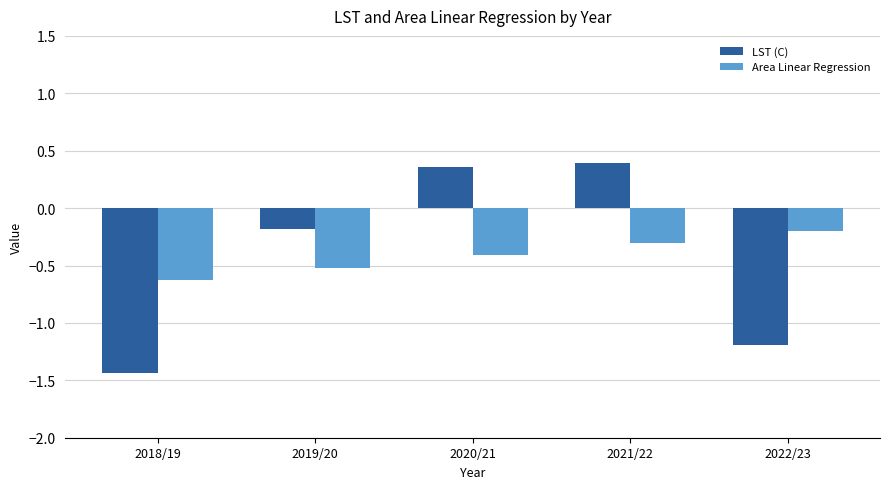

Does the chart contain any negative values?

Yes